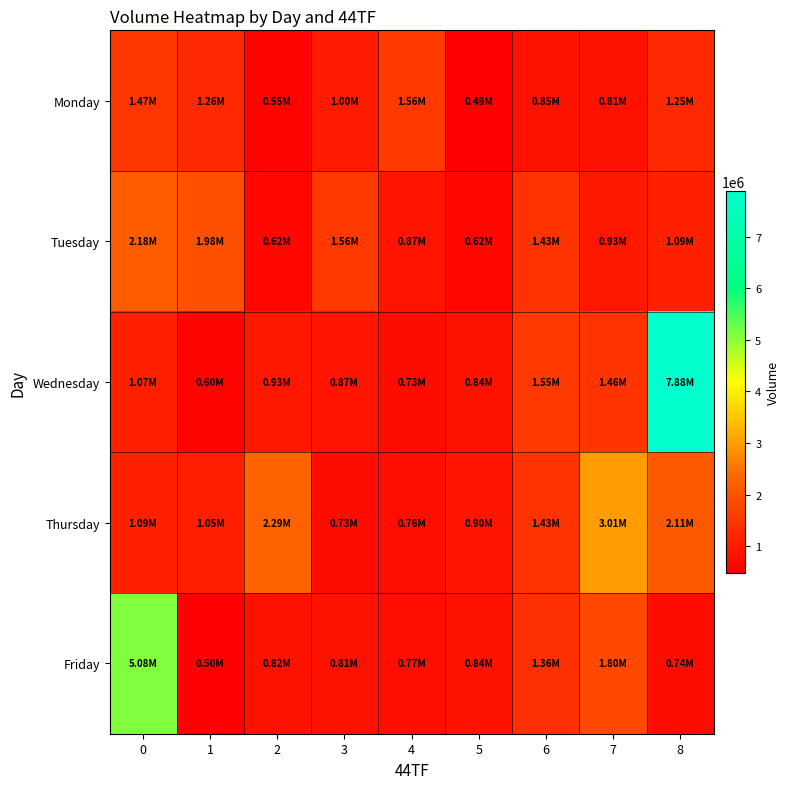

At how many categories does at least one series exceed 2309961?

3